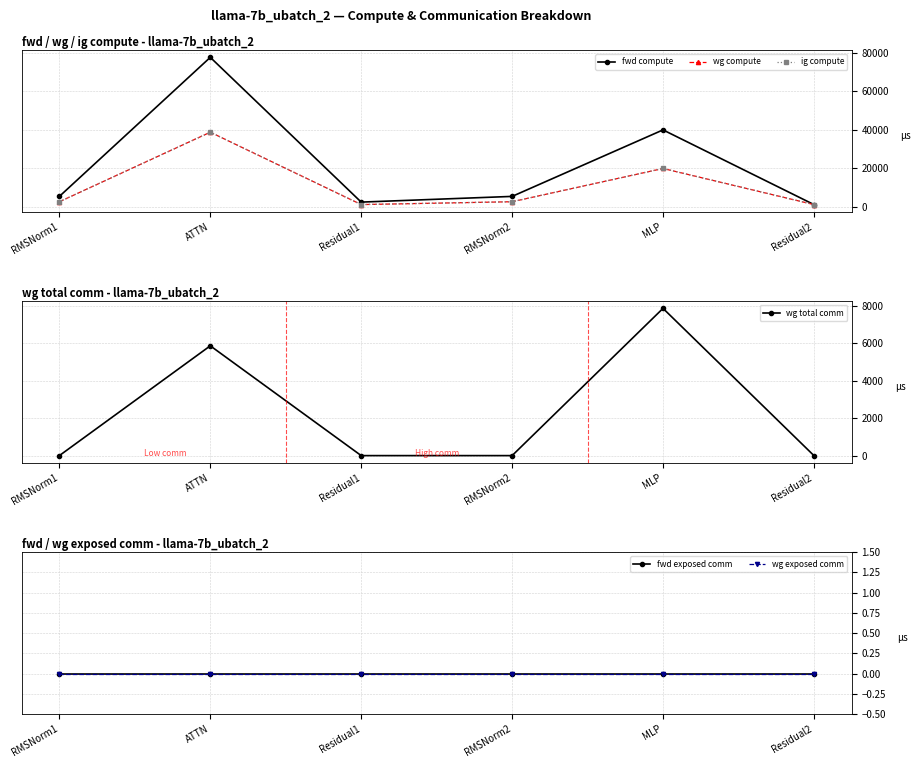

At which category does the chart reach its peak across all series?

ATTN